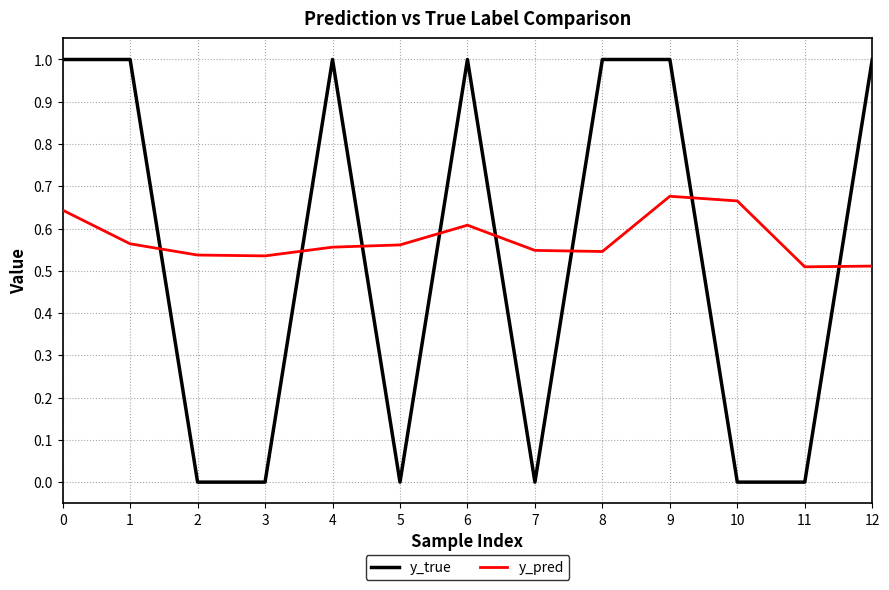

What is the difference between the y_true values at 4 and 10?

1.0